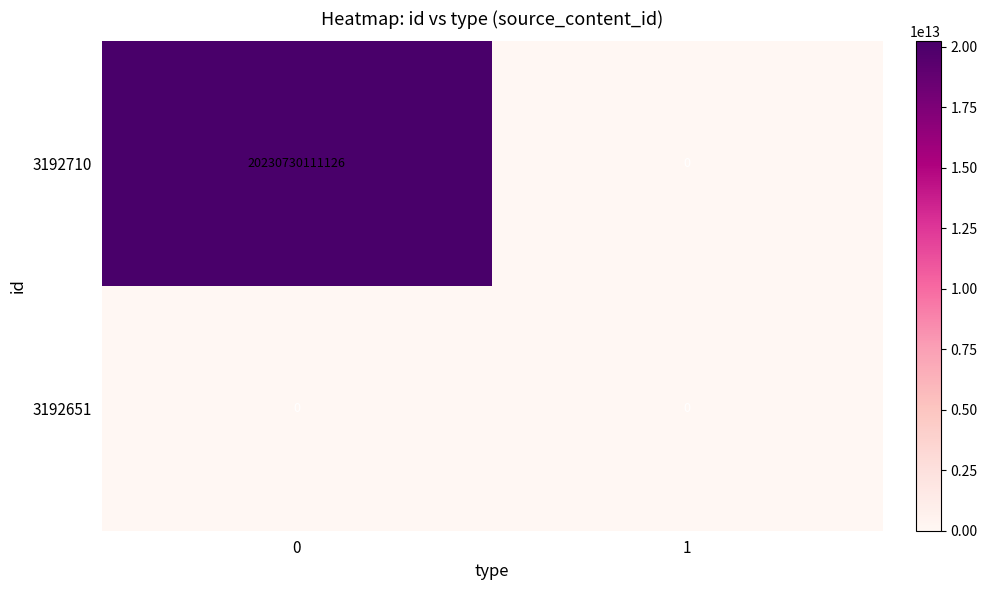

What is the average value of the 3192710 series?

10115365055563